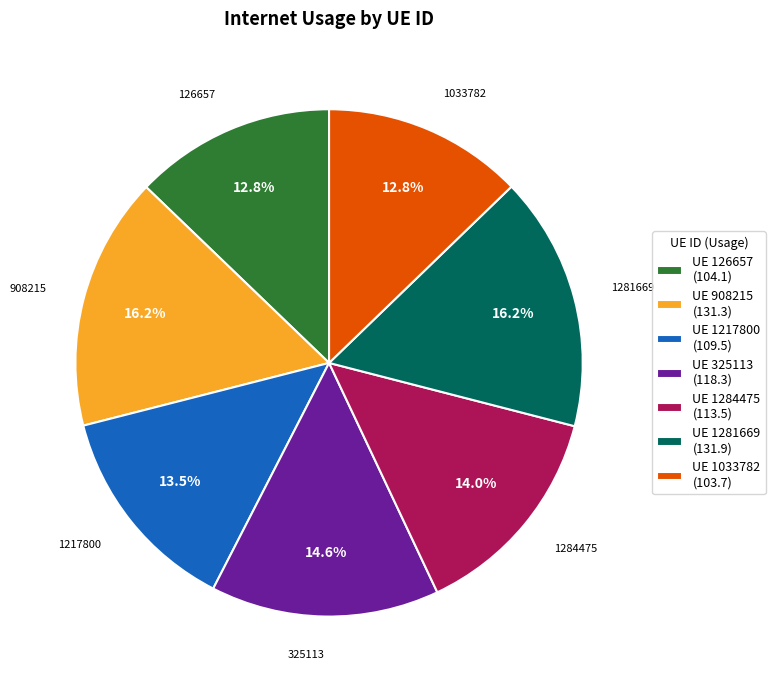

Approximately how many times larger is the value at 1281669 compared to 126657?

1.3